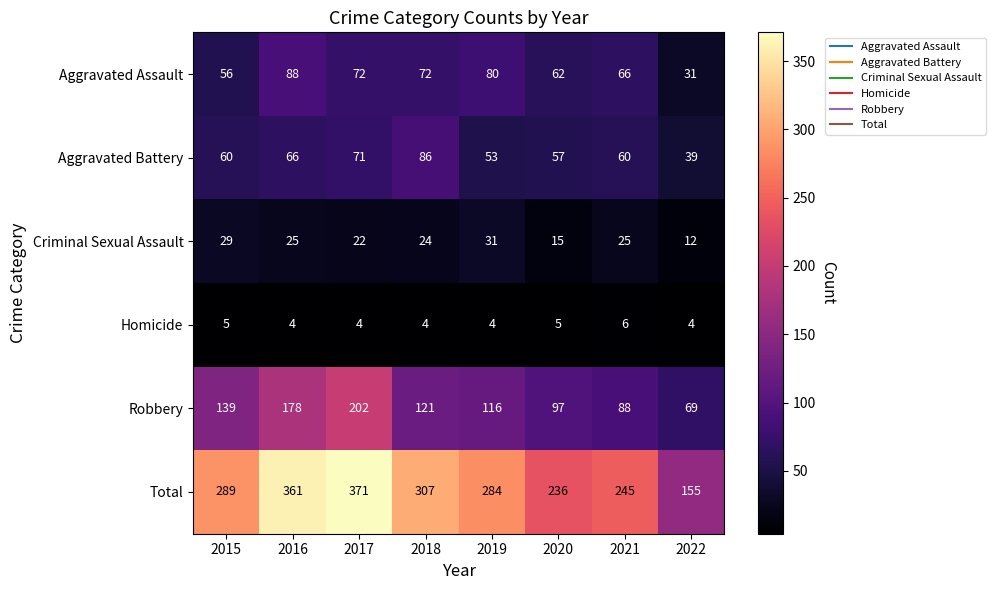

What is the difference between the Aggravated Battery values at 2018 and 2016?

20